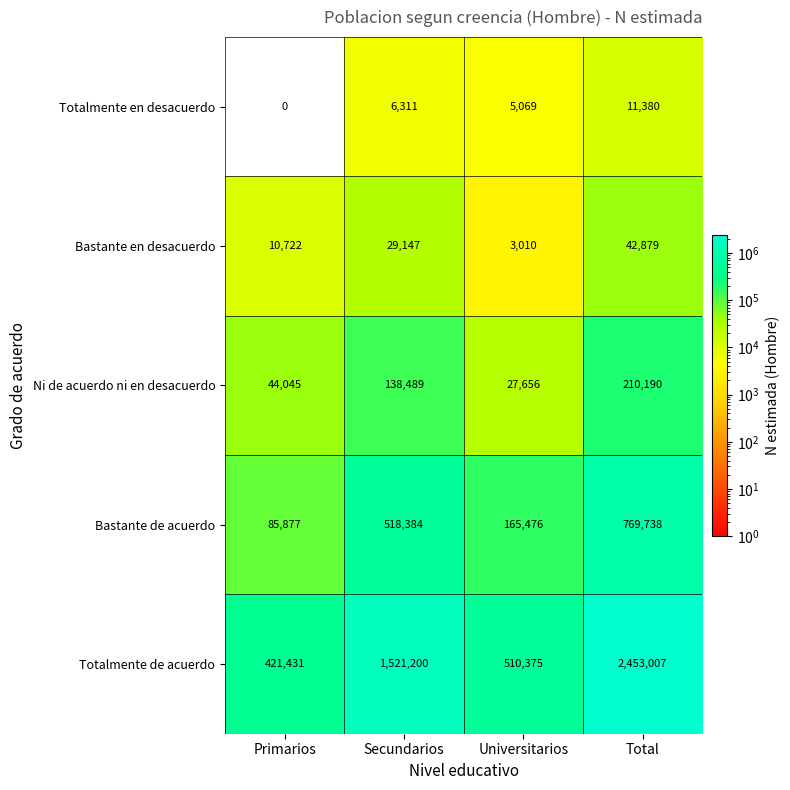

What is the sum of the Totalmente de acuerdo values at Primarios and Universitarios?

931806